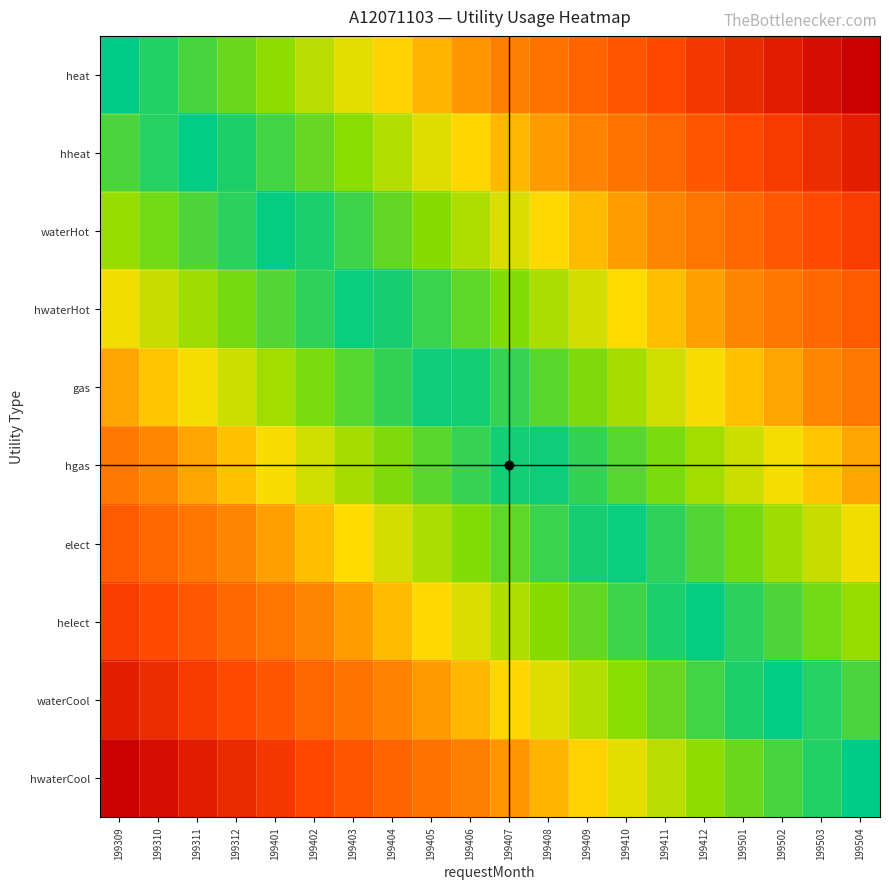

At which category is the sum across all series the highest?

199309